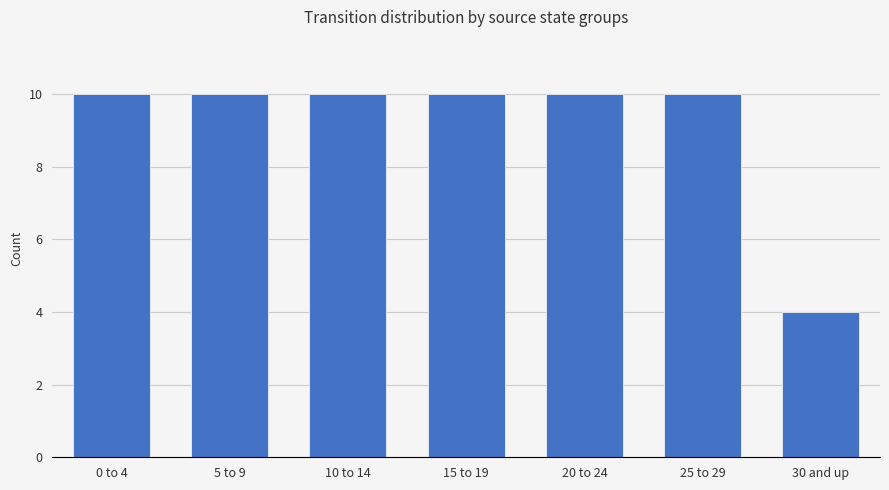

The chart shows a value of 14 at 15 to 19. True or false?

False